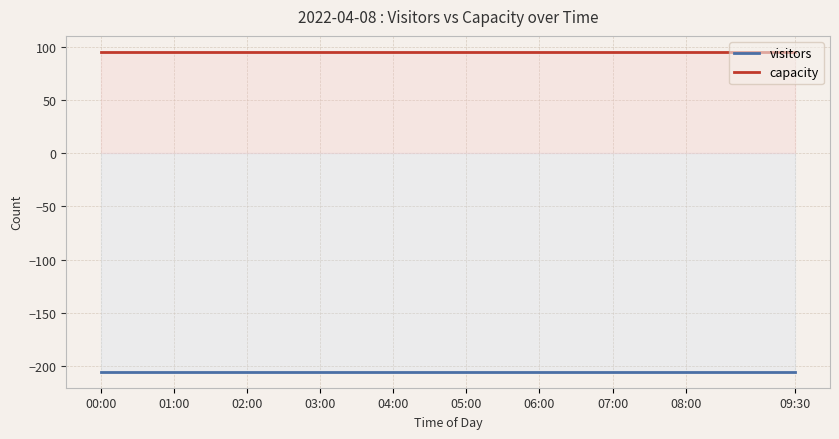

What is the average value of the capacity series?

95.0